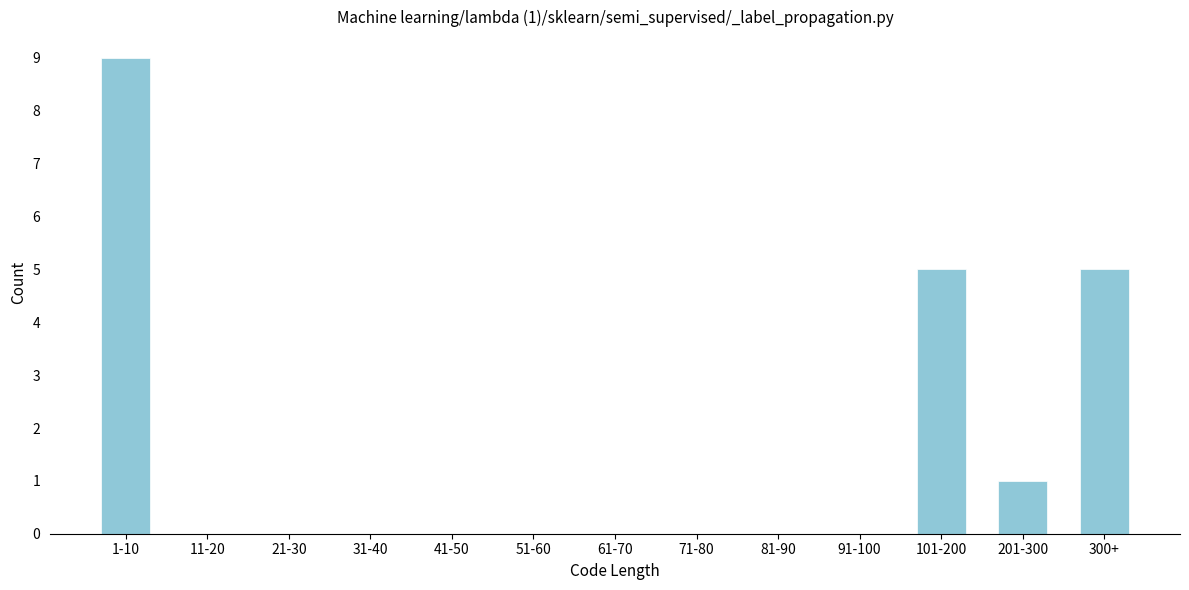

Reading left to right, extract all data points from this chart.

1-10=9	11-20=0	21-30=0	31-40=0	41-50=0	51-60=0	61-70=0	71-80=0	81-90=0	91-100=0	101-200=5	201-300=1	300+=5